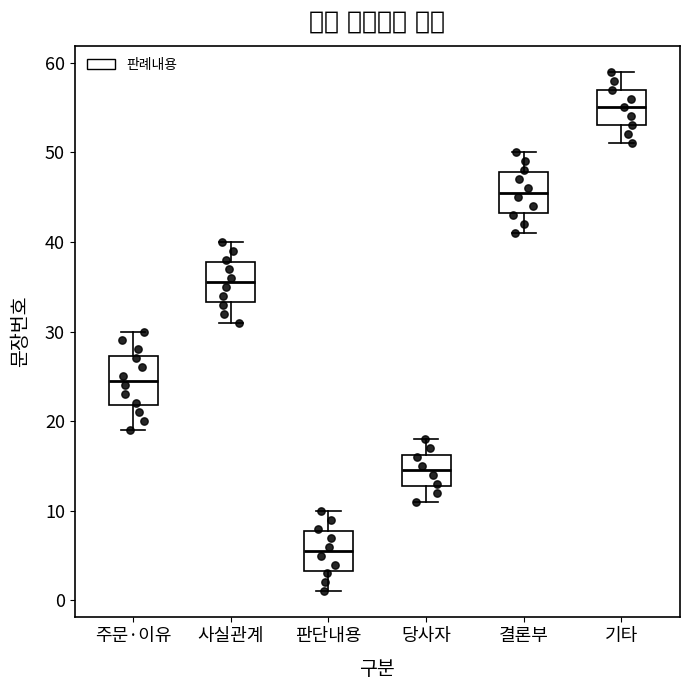

Where does the median line of the box for 주문·이유 sit on the y-axis? The values are not printed on the chart, so give them approximately, as read against the axis.

25